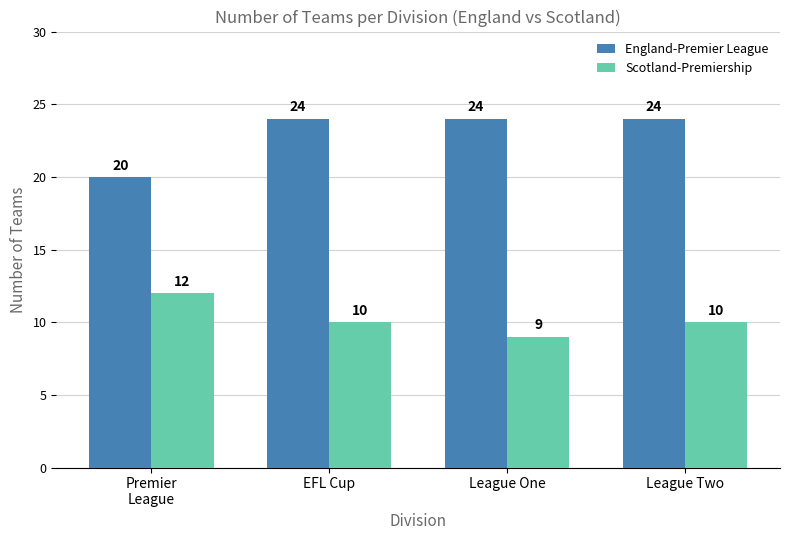

How many groups of bars are there?

4